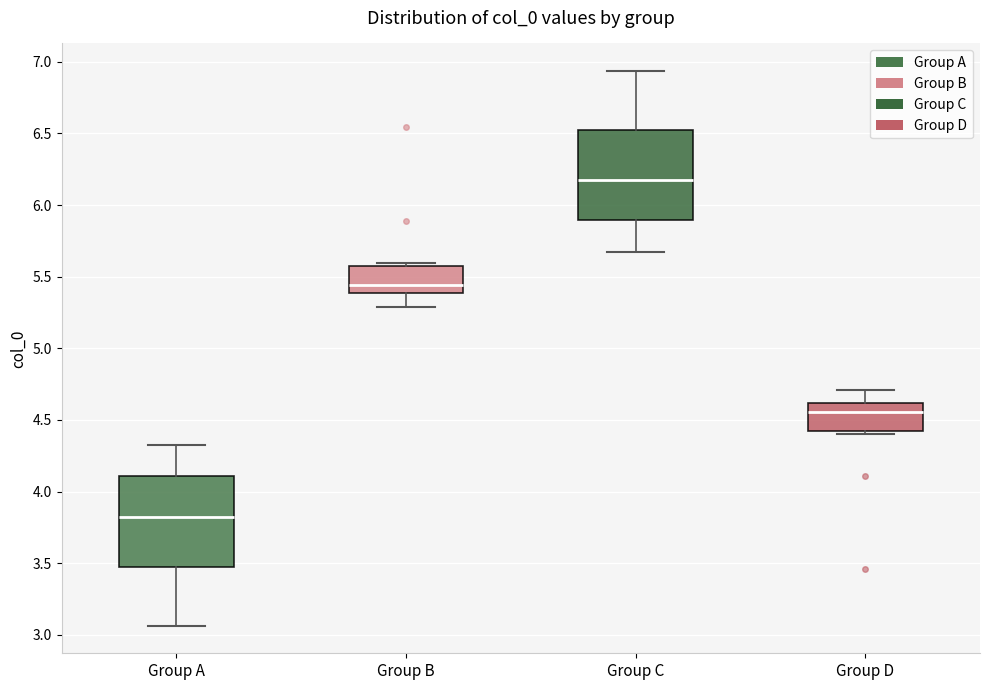

Where is the upper edge of the box for Group C on the y-axis? The values are not printed on the chart, so give them approximately, as read against the axis.

6.55